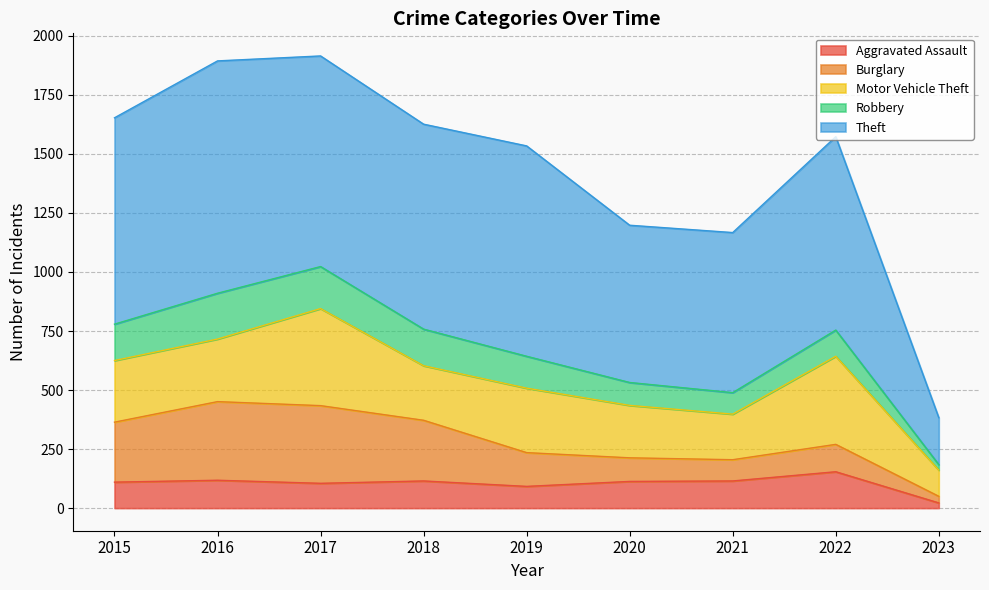

Is the value of Robbery at 2016 greater than the value of Theft at 2016?

No